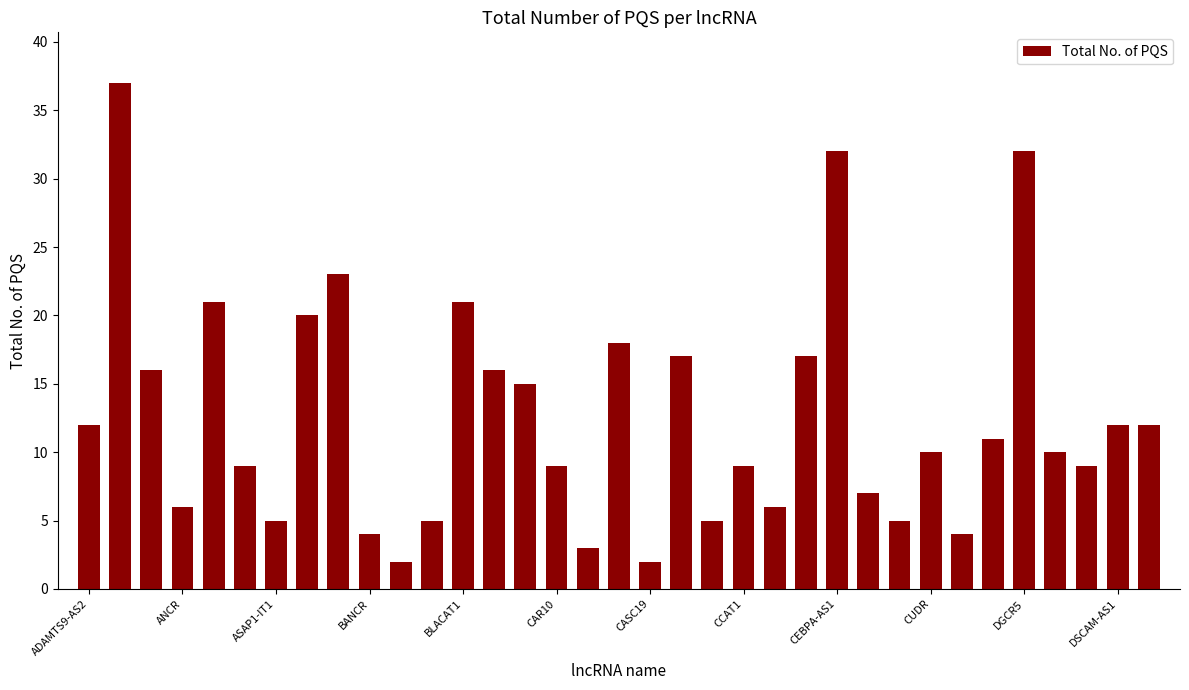

Reading right to left, transcribe all the data shown in this chart.

12	12	9	10	32	11	4	10	5	7	32	17	6	9	5	17	2	18	3	9	15	16	21	5	2	4	23	20	5	9	21	6	16	37	12